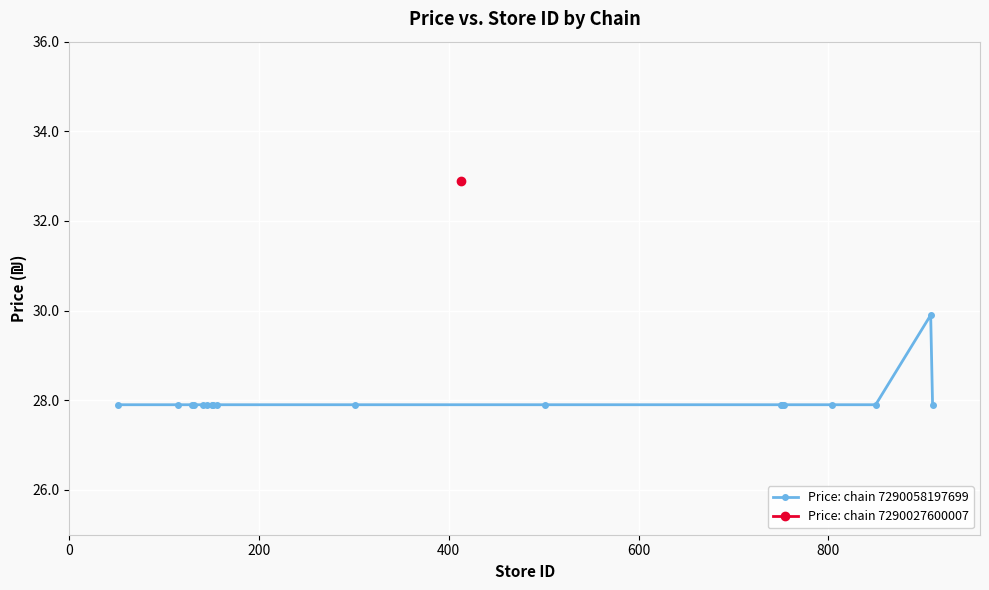

What is the minimum value for Price: chain 7290058197699?

27.9